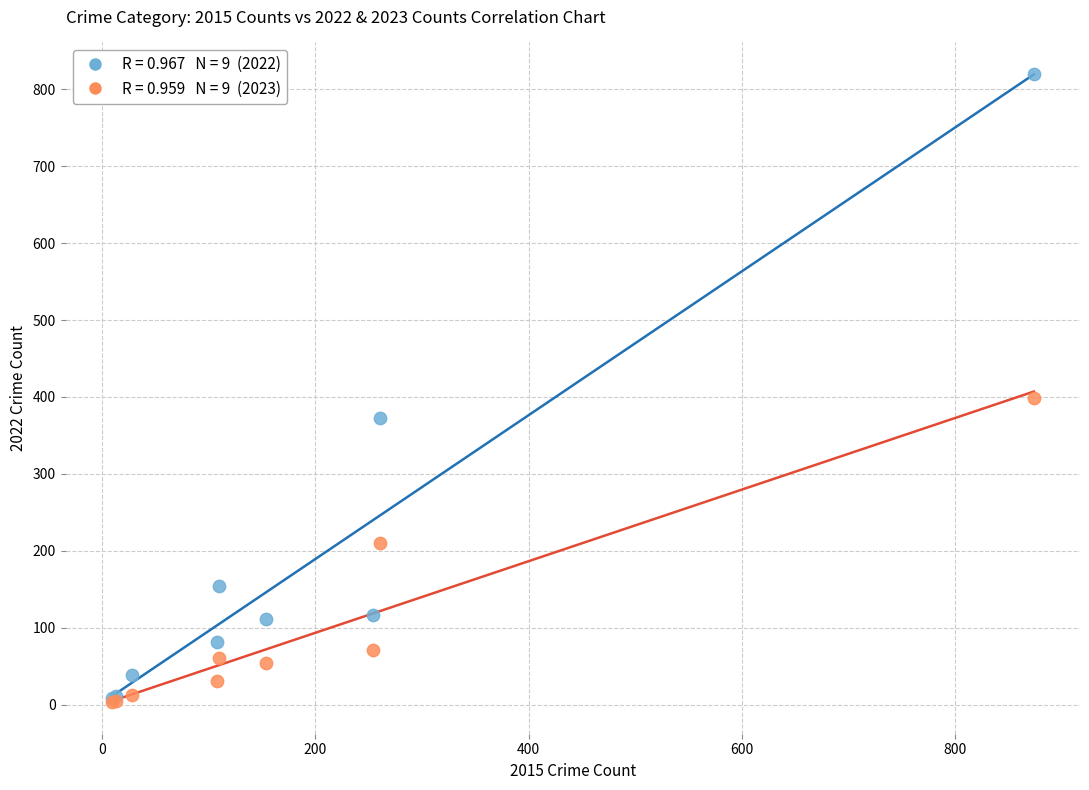

Across all series, what Y value is closest to 411?

399